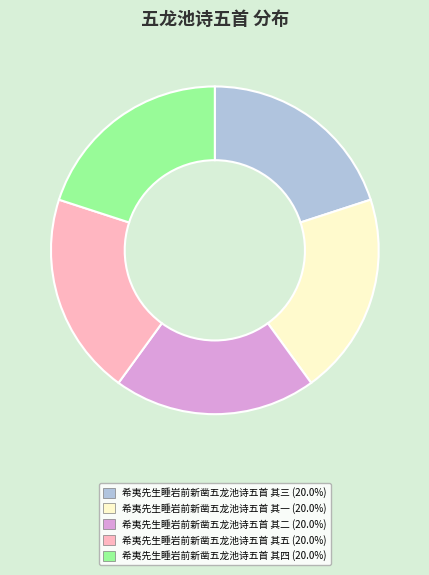

Does any single category account for the majority?

No